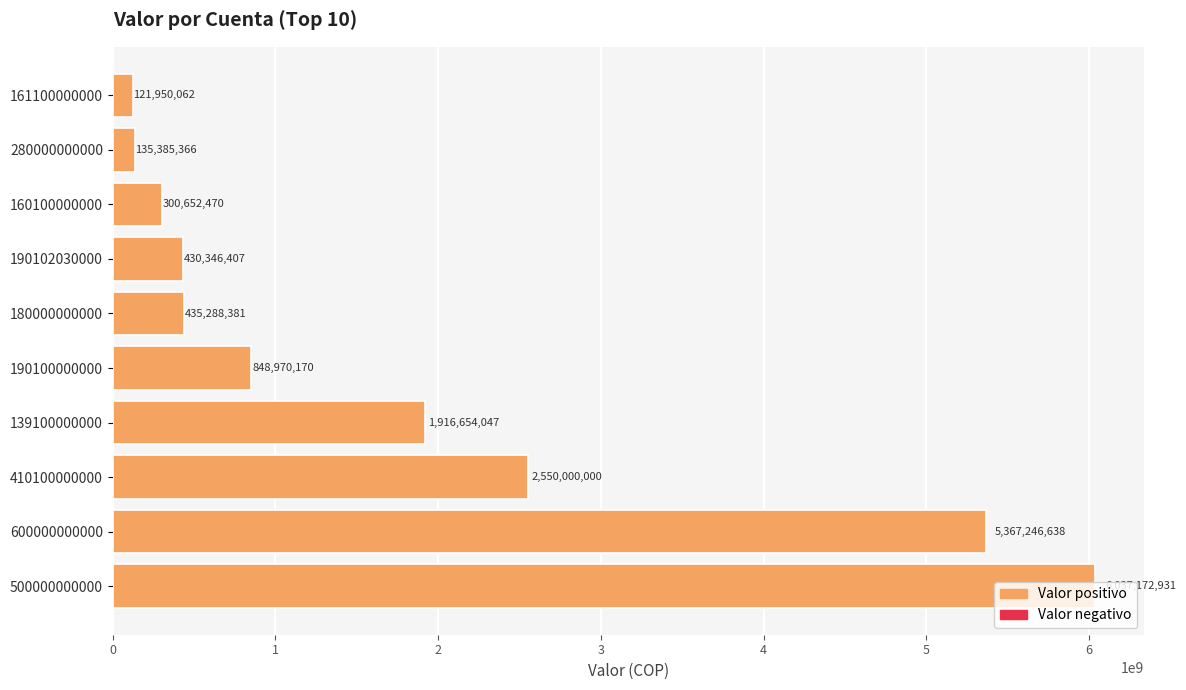

What value does the data have at 190100000000?

848970170.0